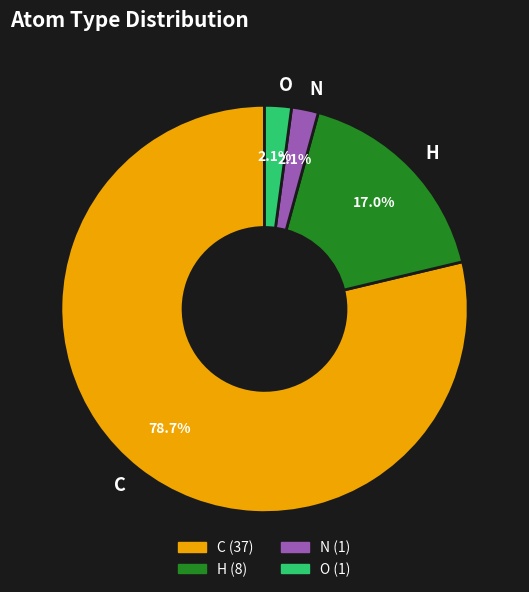

Between C and O, which is larger?

C